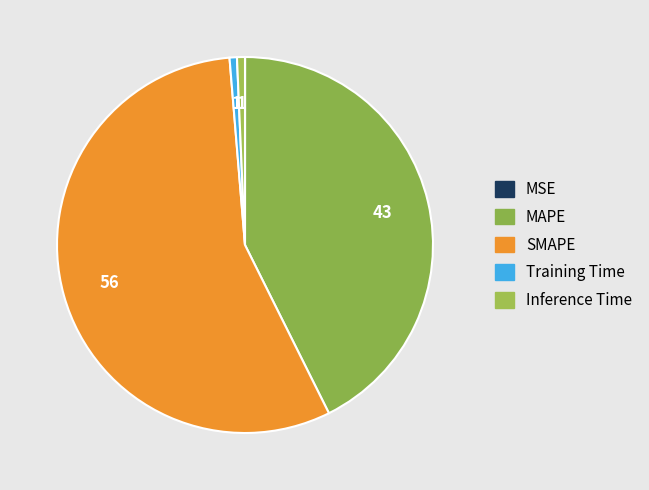

Is the sum of SMAPE and Inference Time greater than half?

Yes